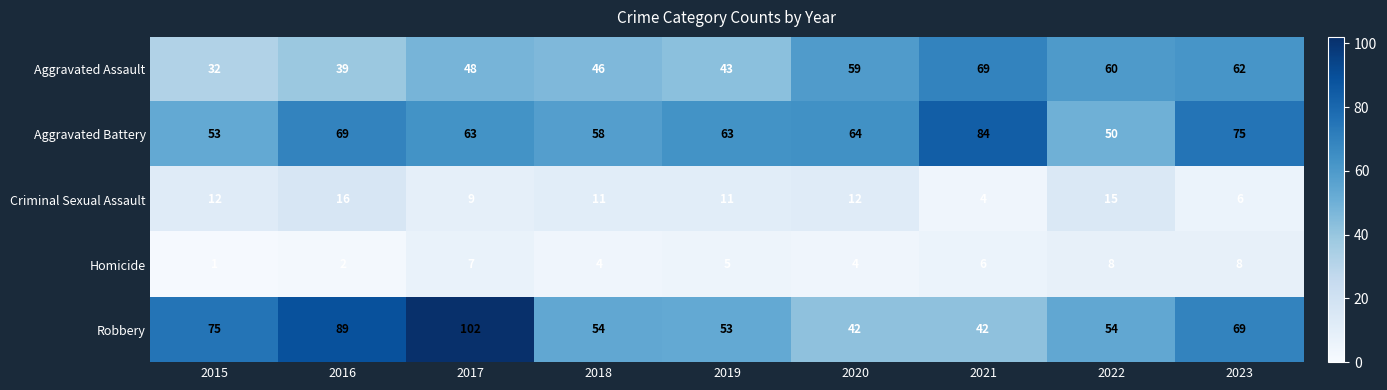

At how many categories does at least one series exceed 50?

9